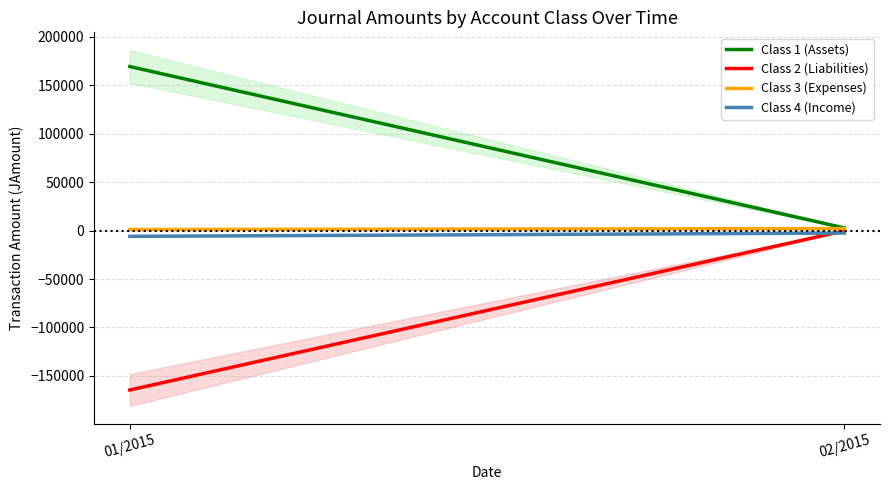

Is it true that Class 1 (Assets) equals 169438.2 at 01/2015?

True